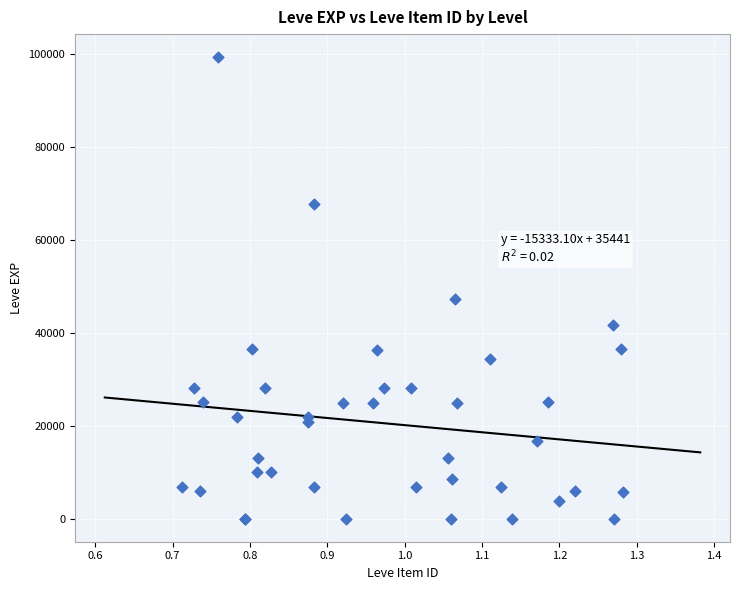

What Y value in the scatter plot is closest to 49610?

47200